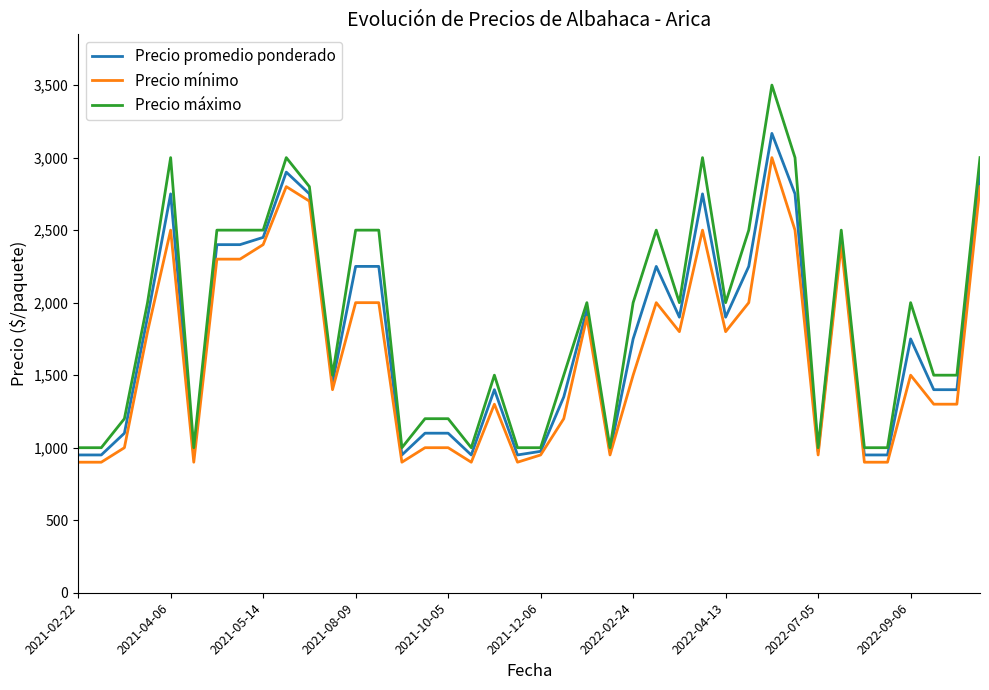

True or false: Precio máximo has more than 1 interior local peaks.

True